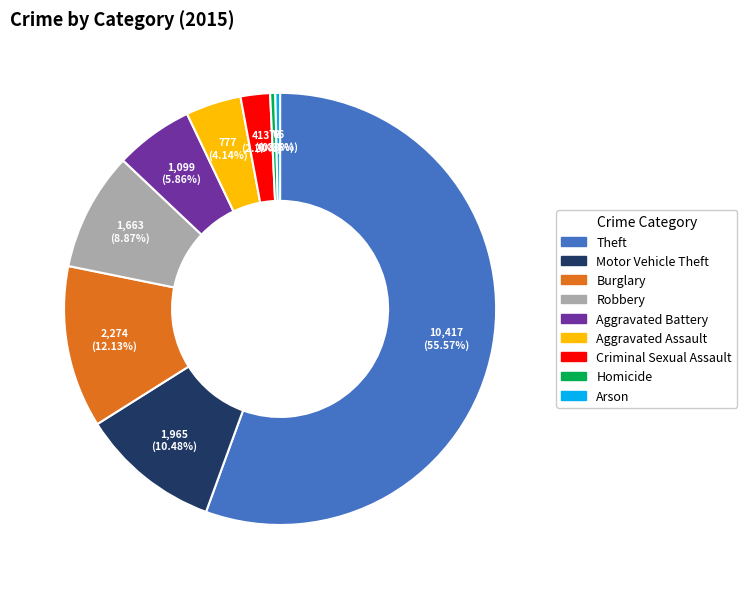

Is the sum of Motor Vehicle Theft and Burglary greater than half?

No